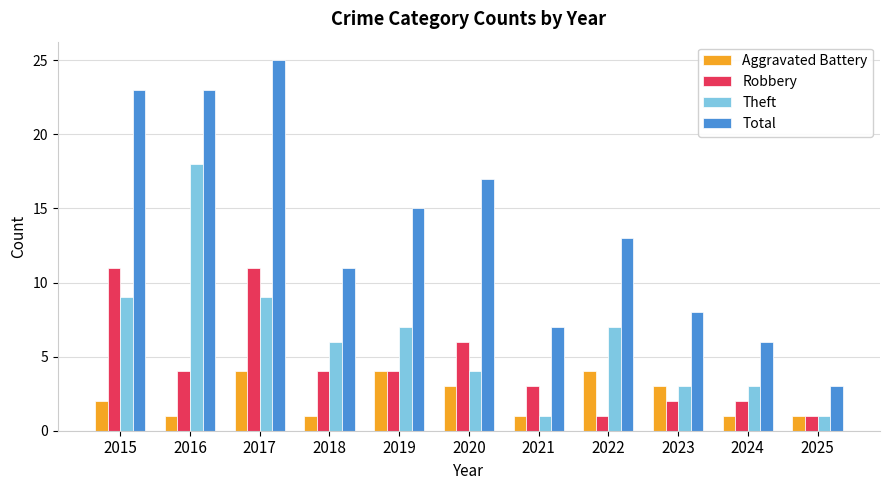

What is the value of the Robbery bar at the 9th from the left?

2